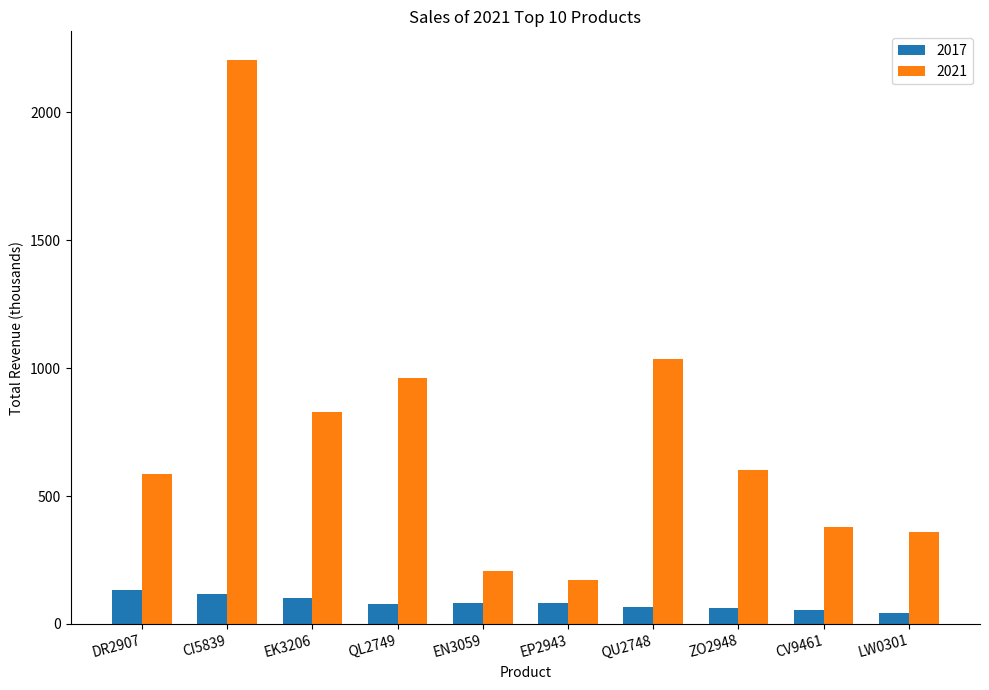

What is the value of the 2021 bar at the 3rd from the left?

829.0